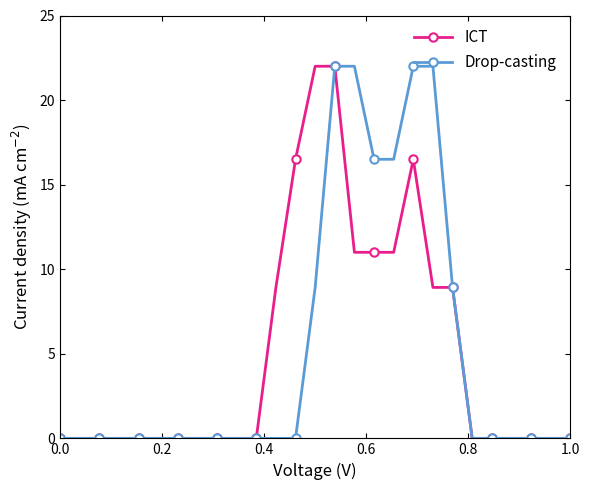

What is the greatest value displayed?

22.0